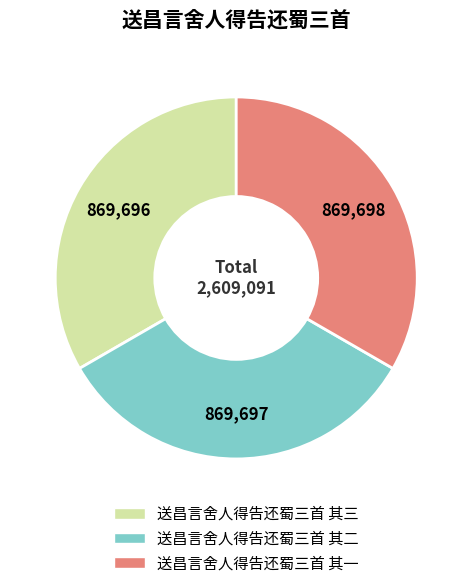

How many slices are in this pie chart?

3